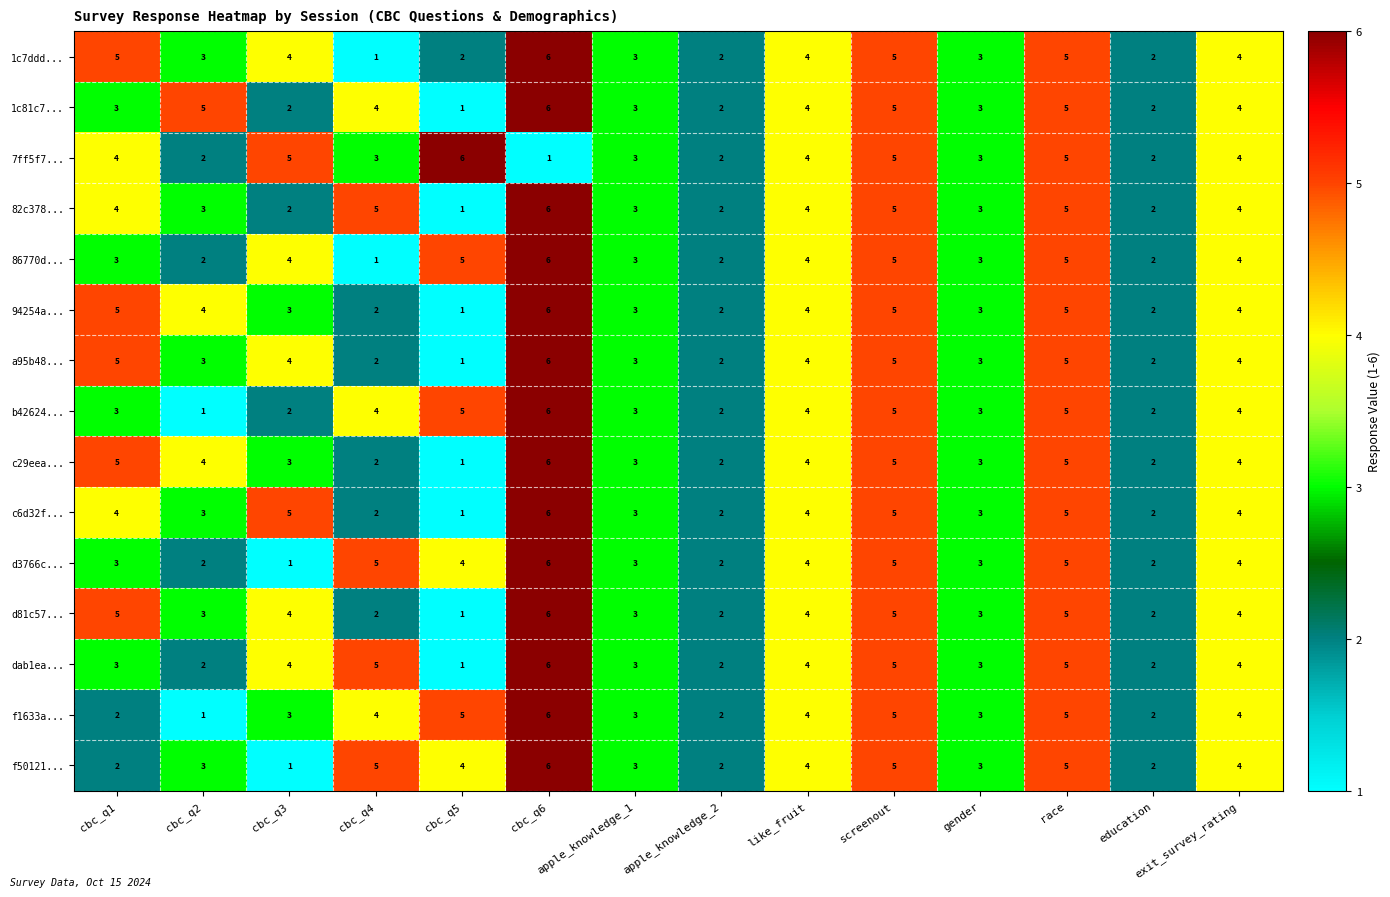

What value does the f1633a... series have at exit_survey_rating?

4